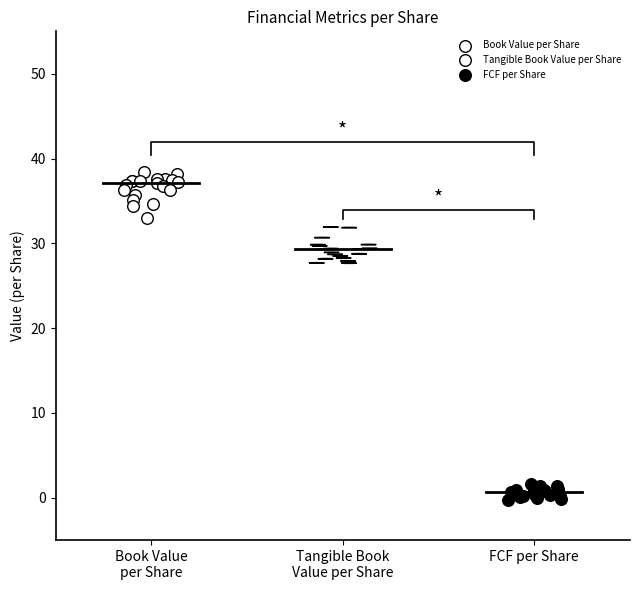

Which series reaches the maximum Y coordinate?

Book Value per Share